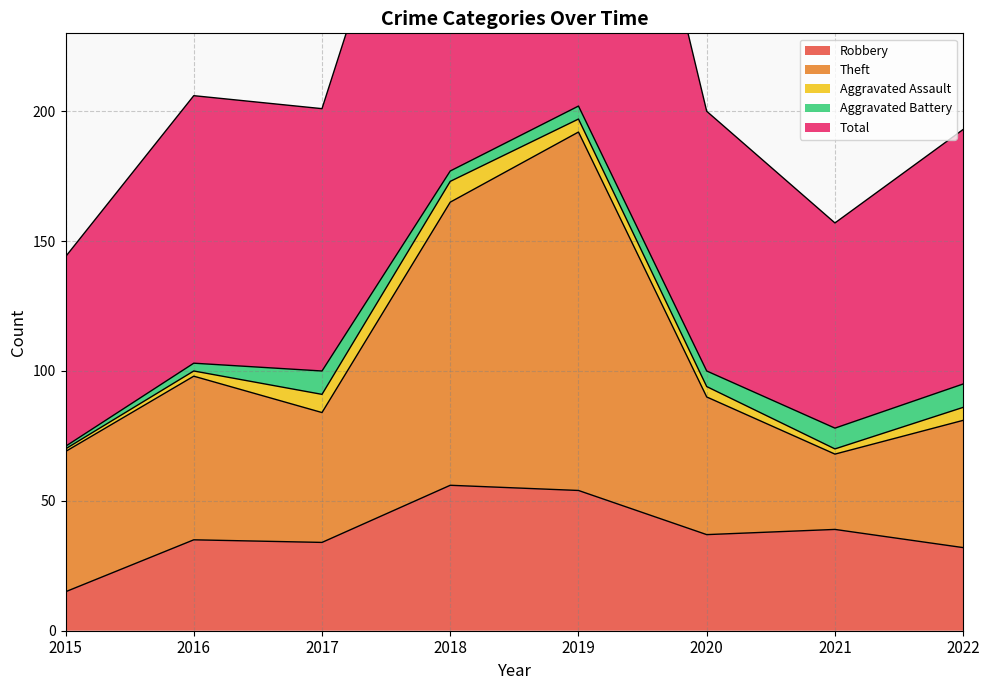

Where does the Total series first go above 201?

2016